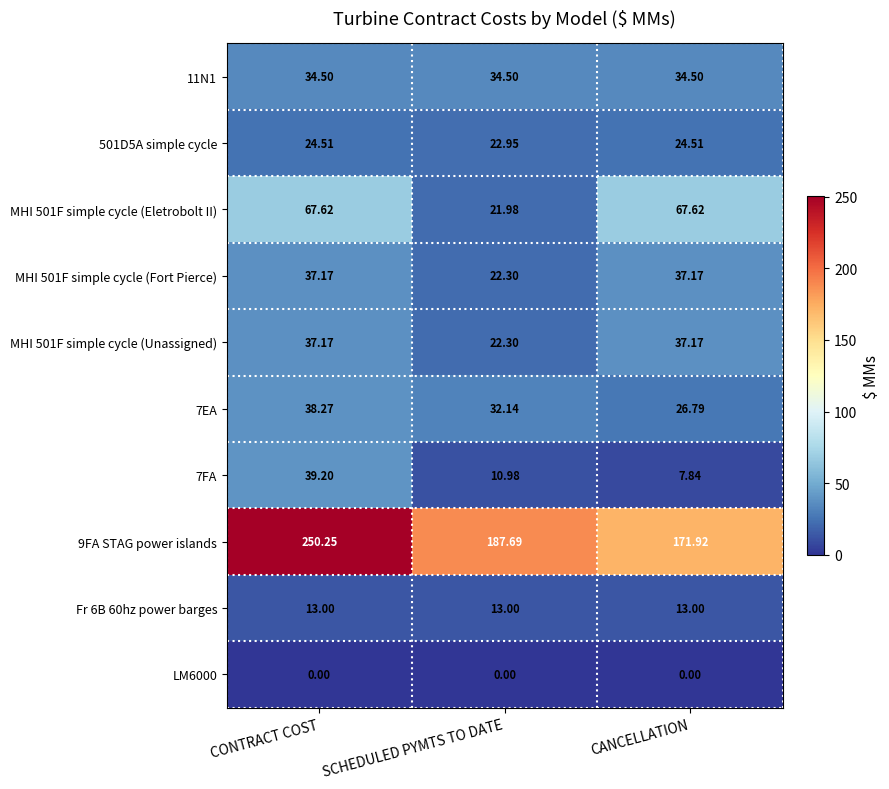

Where does the MHI 501F simple cycle (Eletrobolt II) series first go above 67?

CONTRACT COST